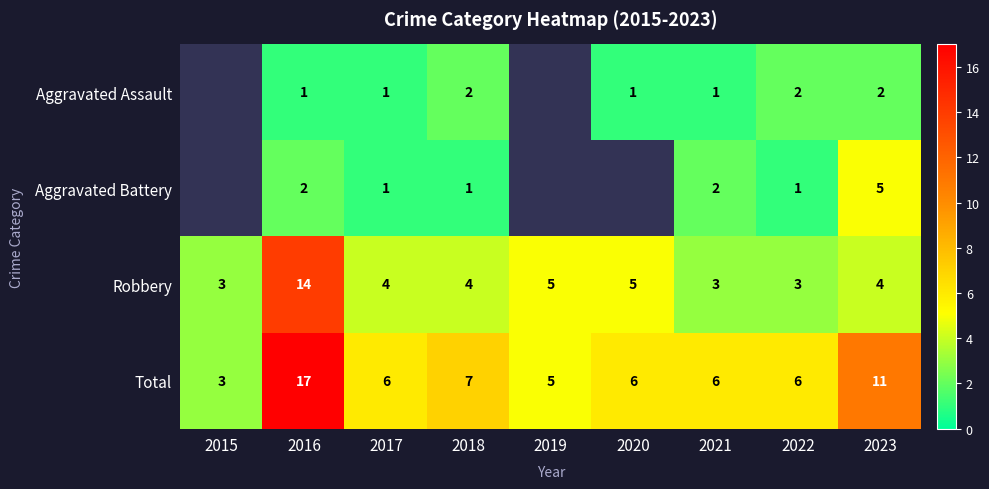

At which category is the sum across all series the highest?

2016